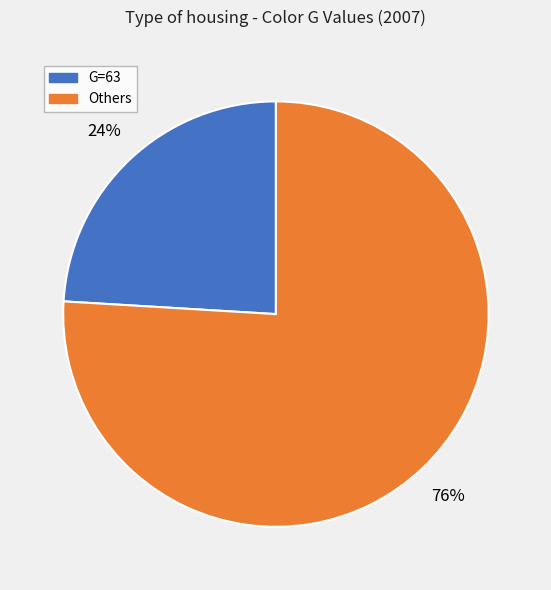

To the nearest percent, what is the difference between the largest and smallest slice percentages?

52%